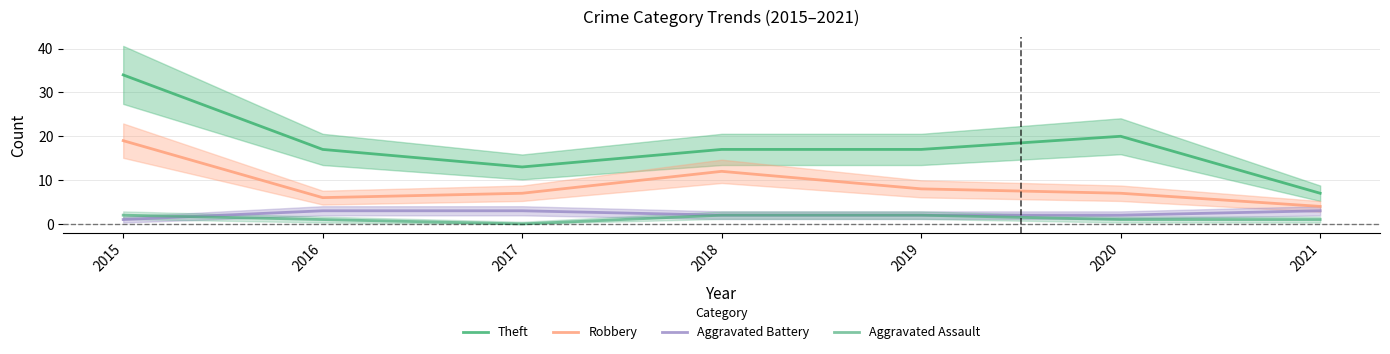

True or false: Robbery and Aggravated Battery cross at least once.

False